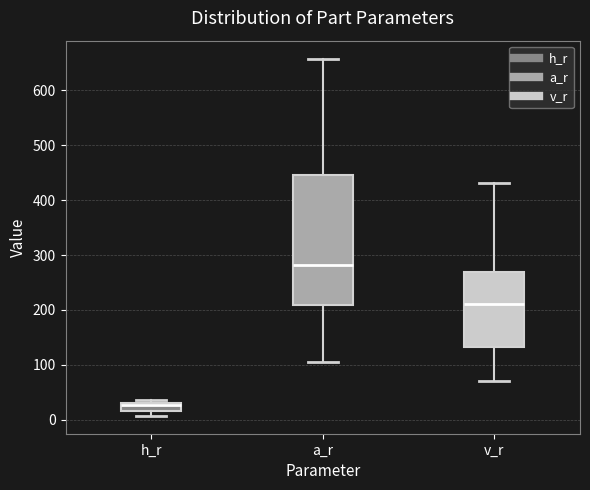

Which box has the highest median line?

a_r